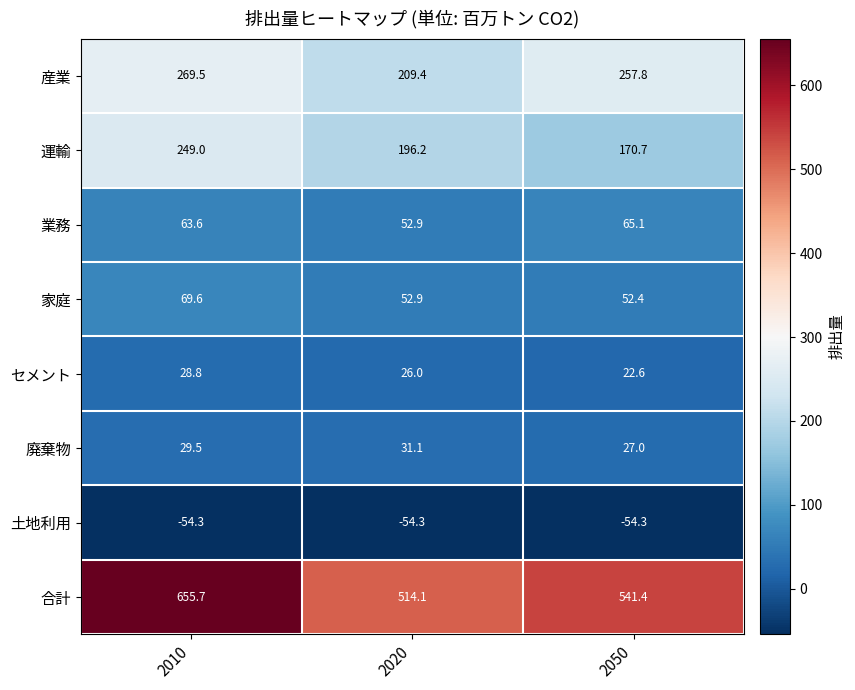

Rank the series by their maximum value, from highest to lowest.

合計, 産業, 運輸, 家庭, 業務, 廃棄物, セメント, 土地利用